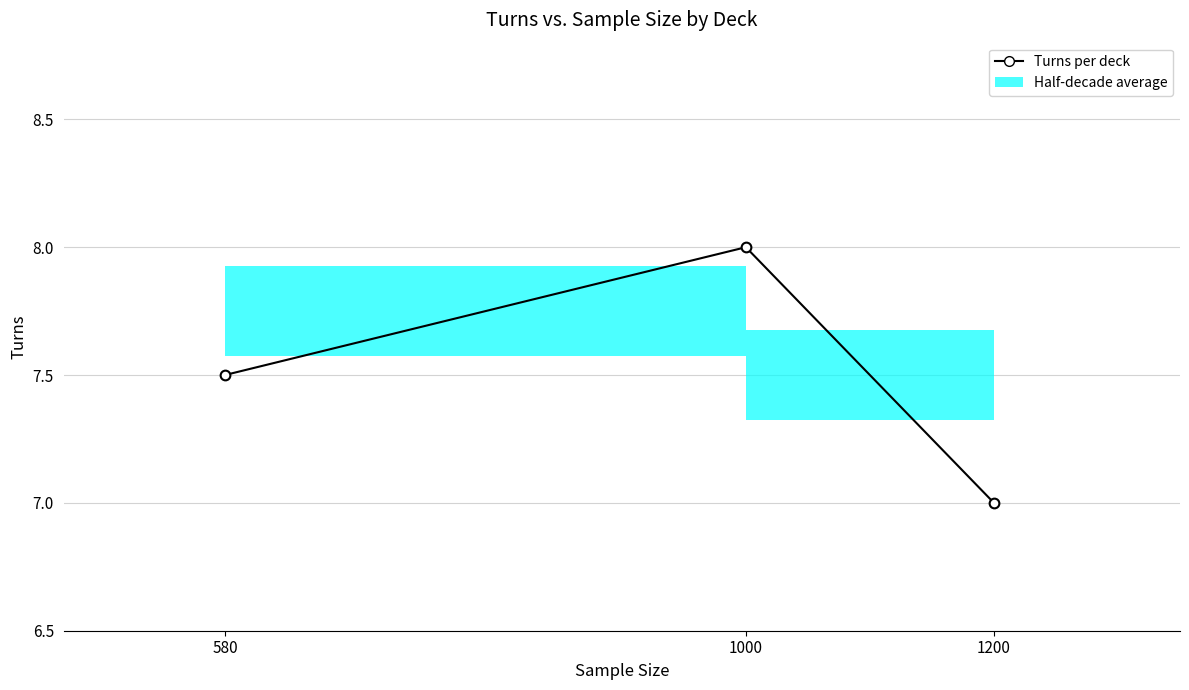

What is the average value?

7.5